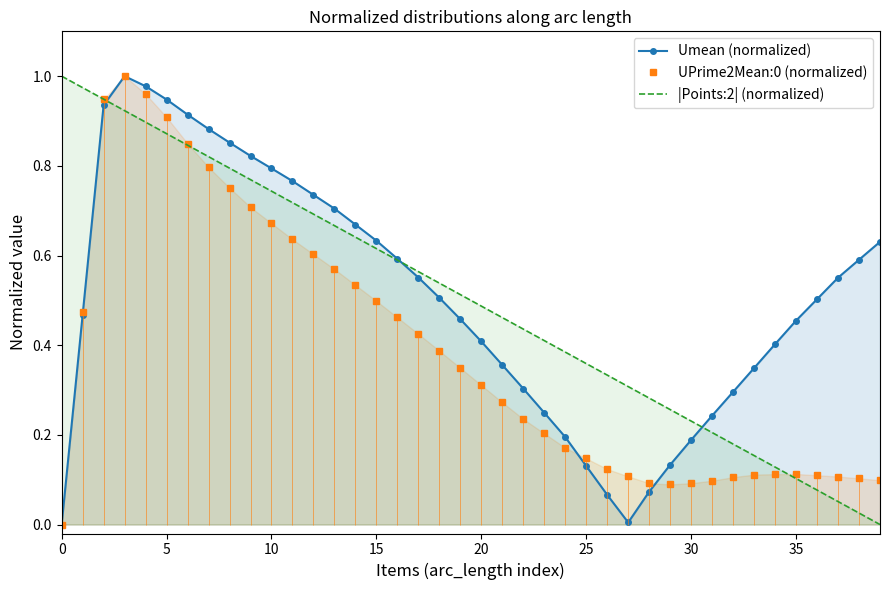

True or false: Umean (normalized) has a value of 0.3 at 22.

True